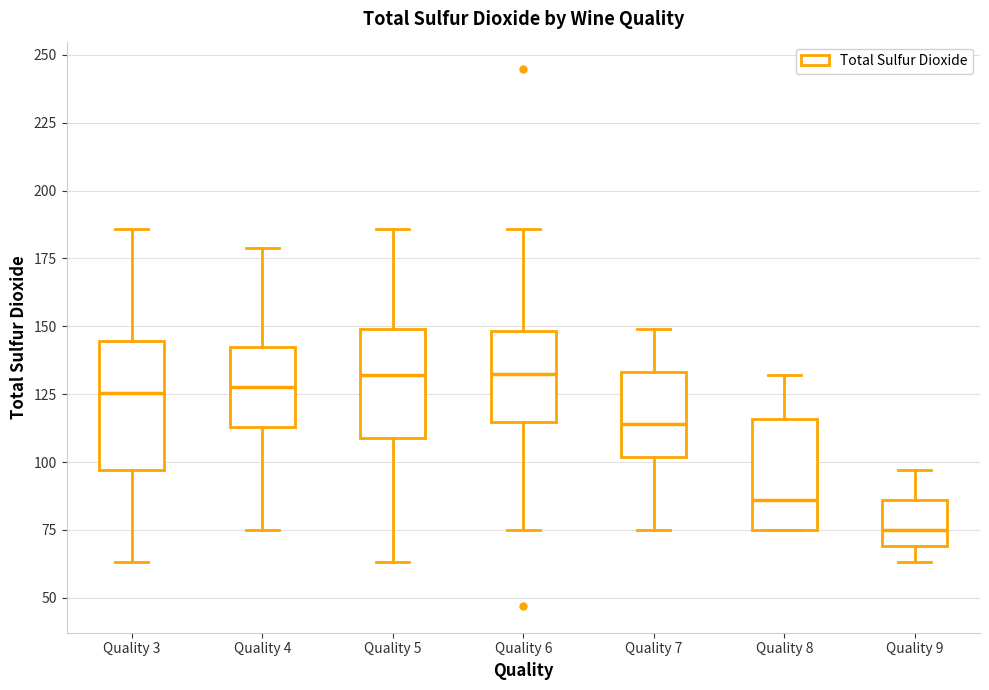

Reading left to right, read every box against the y-axis: the position of its median line, the range the box covers, and the ends of its whiskers. The values are not printed on the chart, so give them approximately, as read against the axis.

Quality 3: median 125, box 95 to 145, whiskers 65 to 185
Quality 4: median 130, box 115 to 140, whiskers 75 to 180
Quality 5: median 130, box 110 to 150, whiskers 65 to 185
Quality 6: median 135, box 115 to 150, whiskers 75 to 185
Quality 7: median 115, box 100 to 135, whiskers 75 to 150
Quality 8: median 85, box 75 to 115, whiskers 75 to 130
Quality 9: median 75, box 70 to 85, whiskers 65 to 95